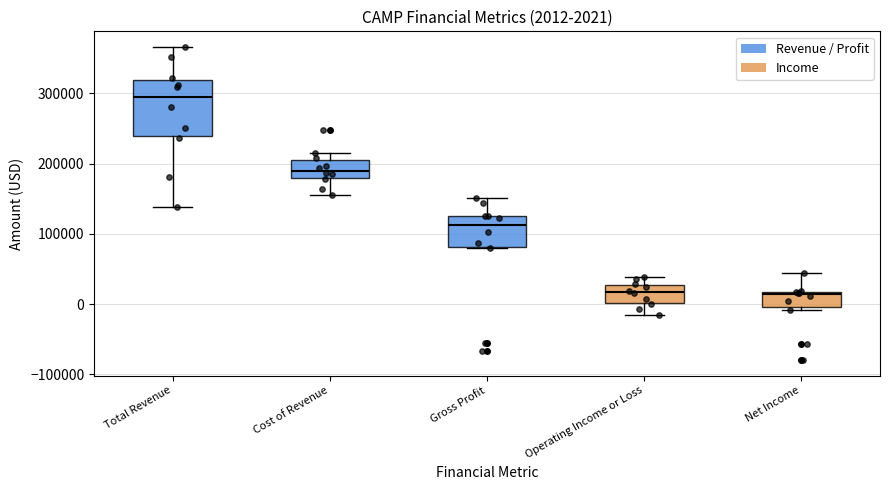

Comparing the boxes themselves (not the whiskers), which one is the tallest?

Total Revenue